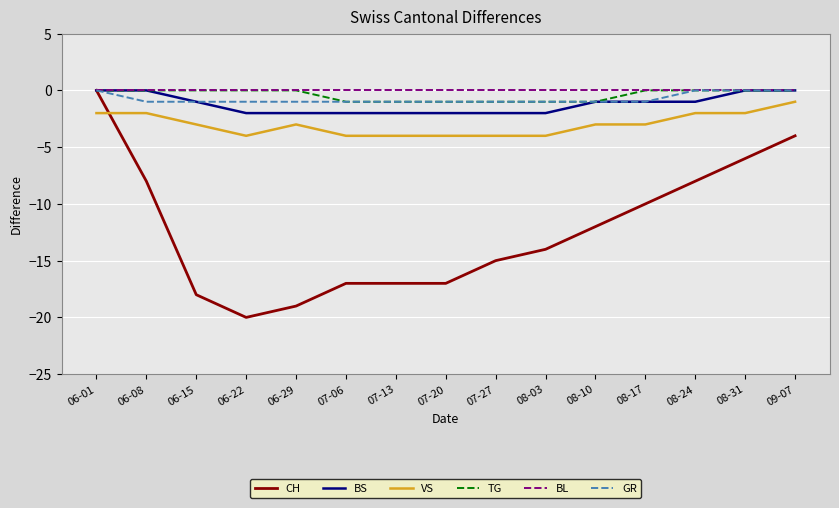

Which series has the largest total across all categories?

BL